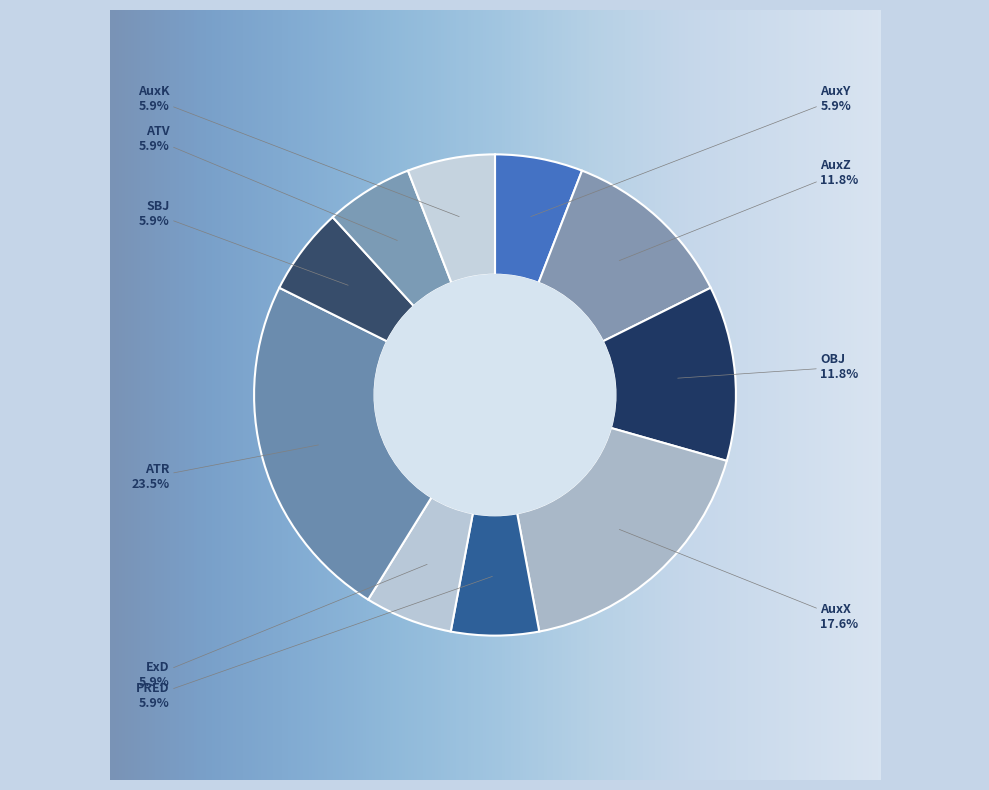

The ExD slice represents 6% of the pie. True or false?

True